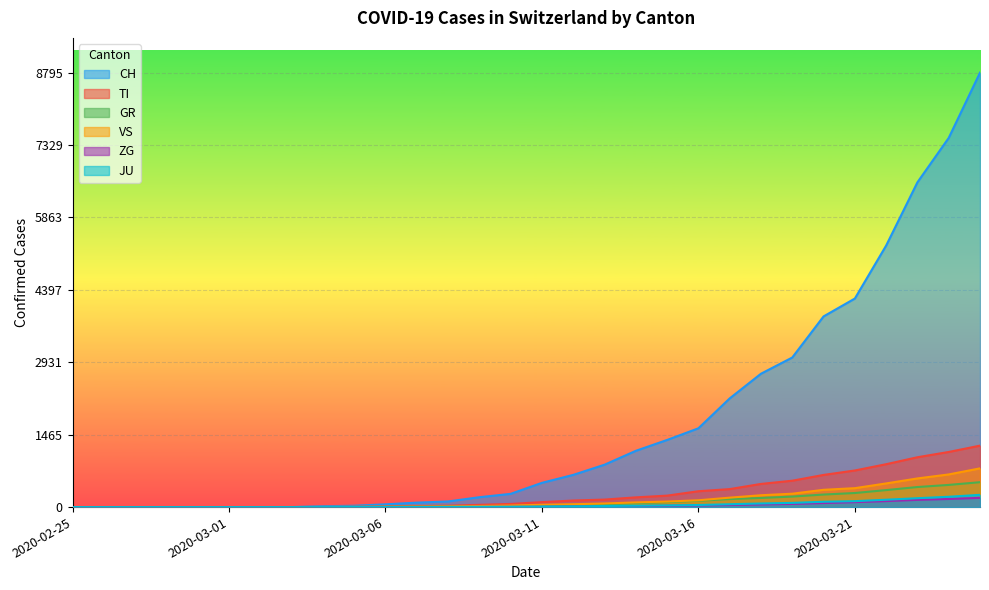

True or false: ZG and JU intersect in this chart.

False